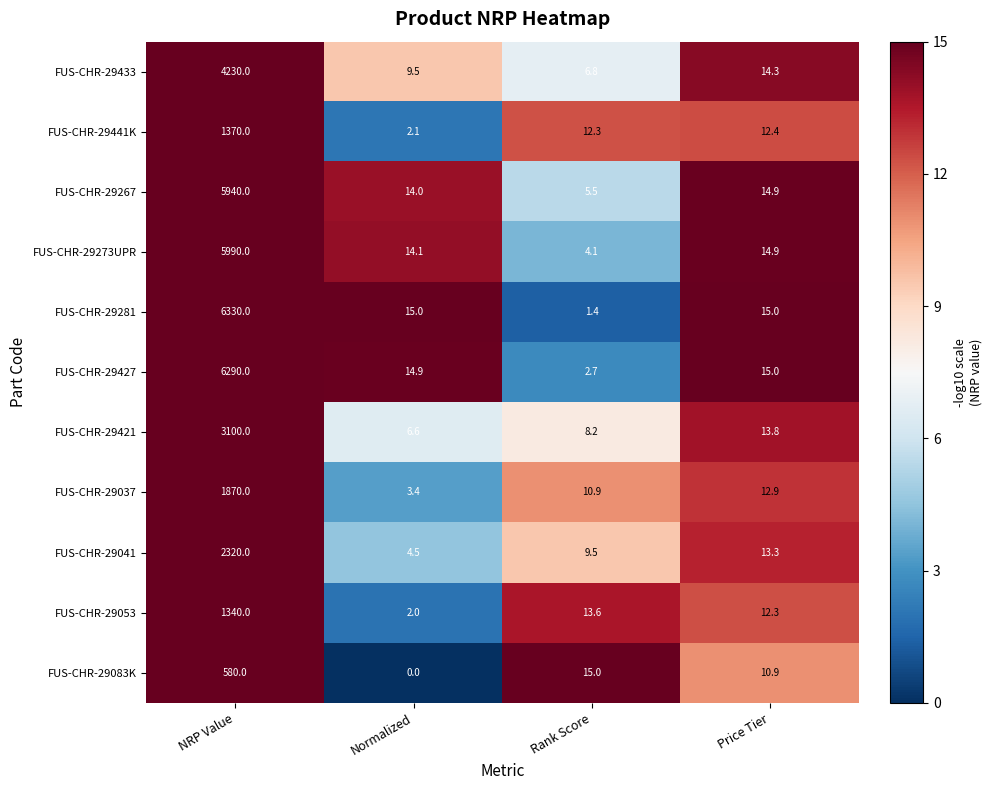

What is the difference between the second highest and second lowest values in the FUS-CHR-29037 series?

2.0